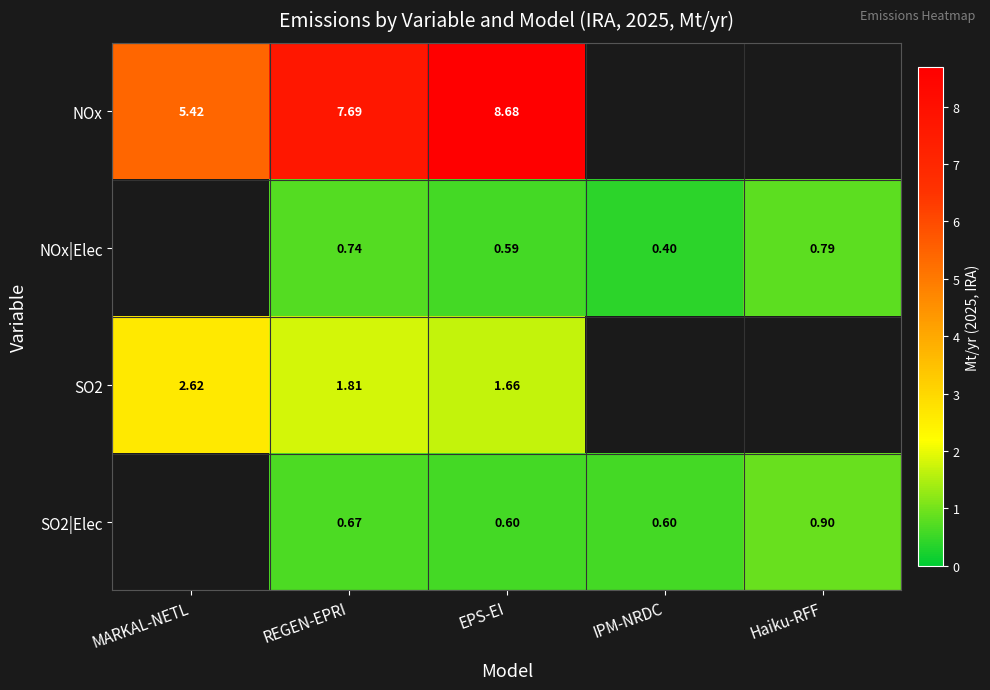

Is the value of SO2 at MARKAL-NETL greater than the value of SO2|Elec at Haiku-RFF?

Yes